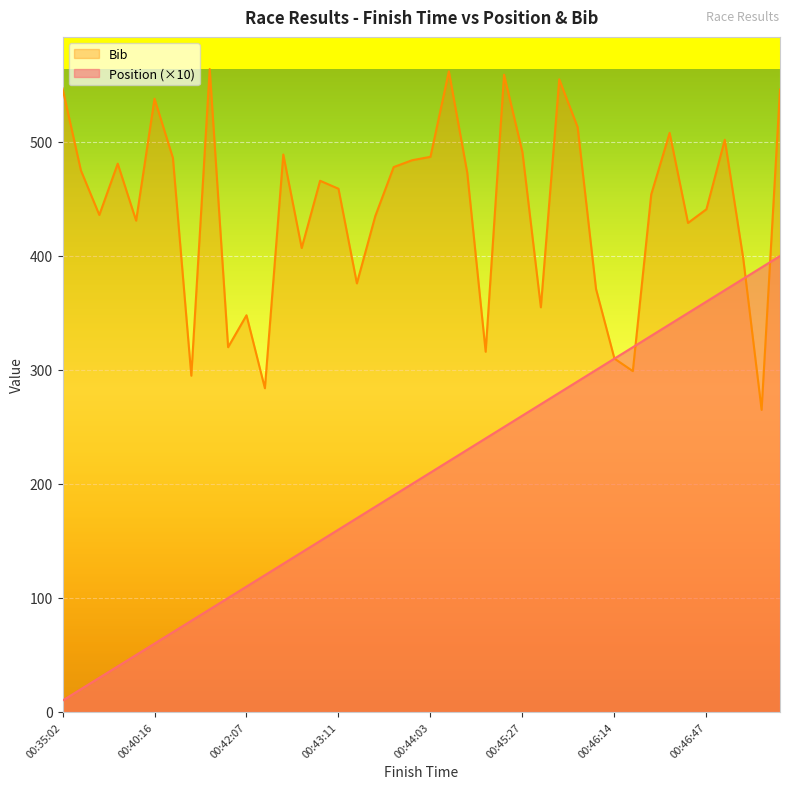

What is the minimum value shown in the chart?

10